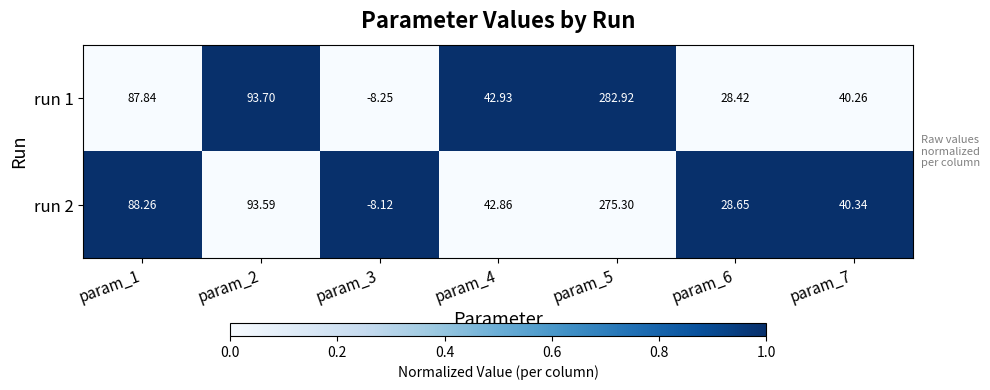

Is the value of run 1 at param_2 greater than the value of run 2 at param_4?

Yes